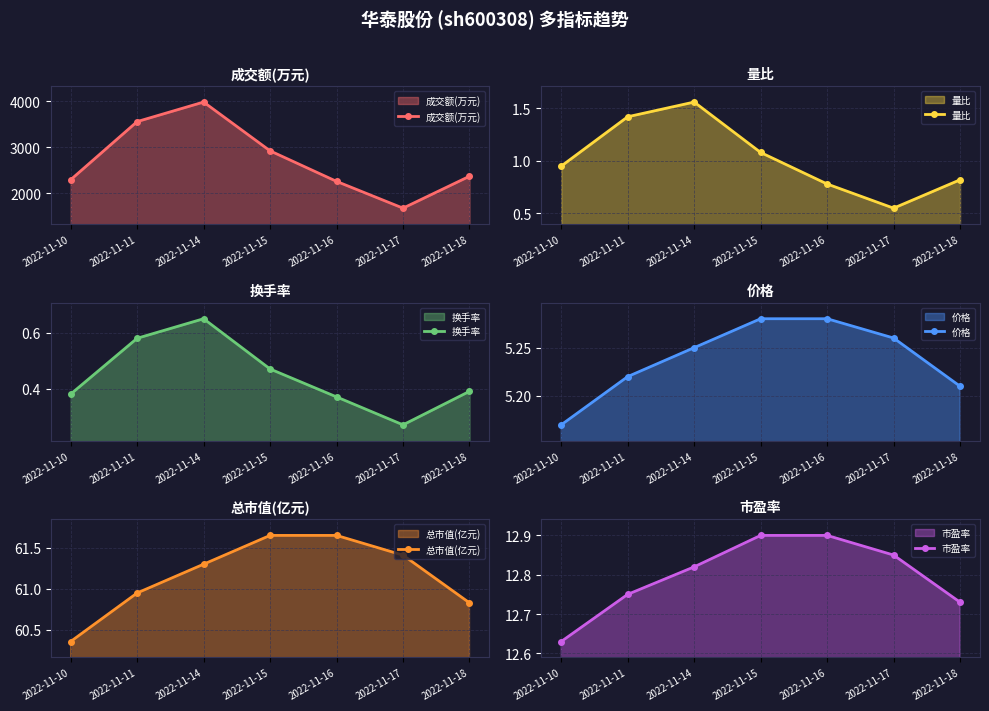

What is the value of the 量比 point at the 6th from the left?

0.6